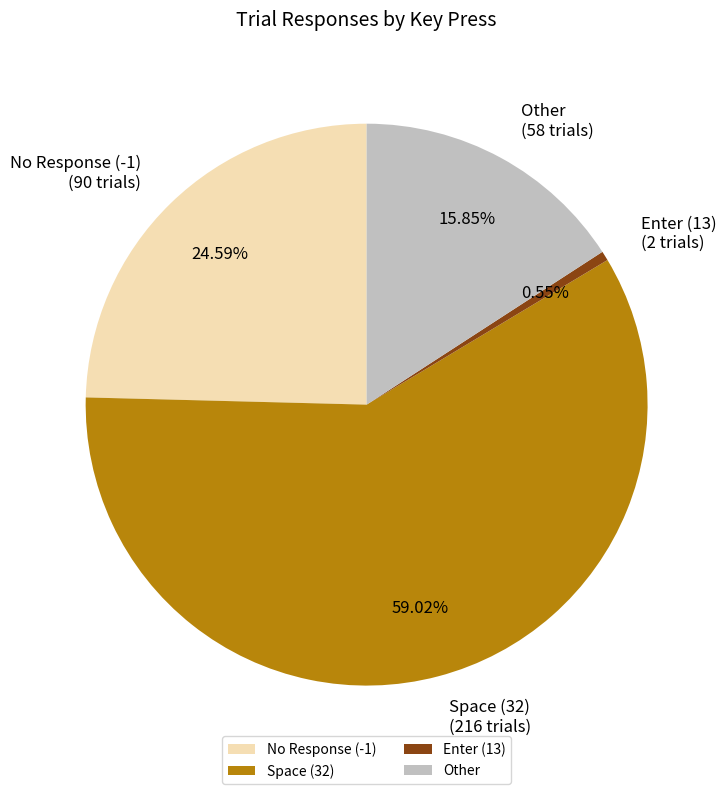

Does Space (32) represent more than half of the total?

Yes